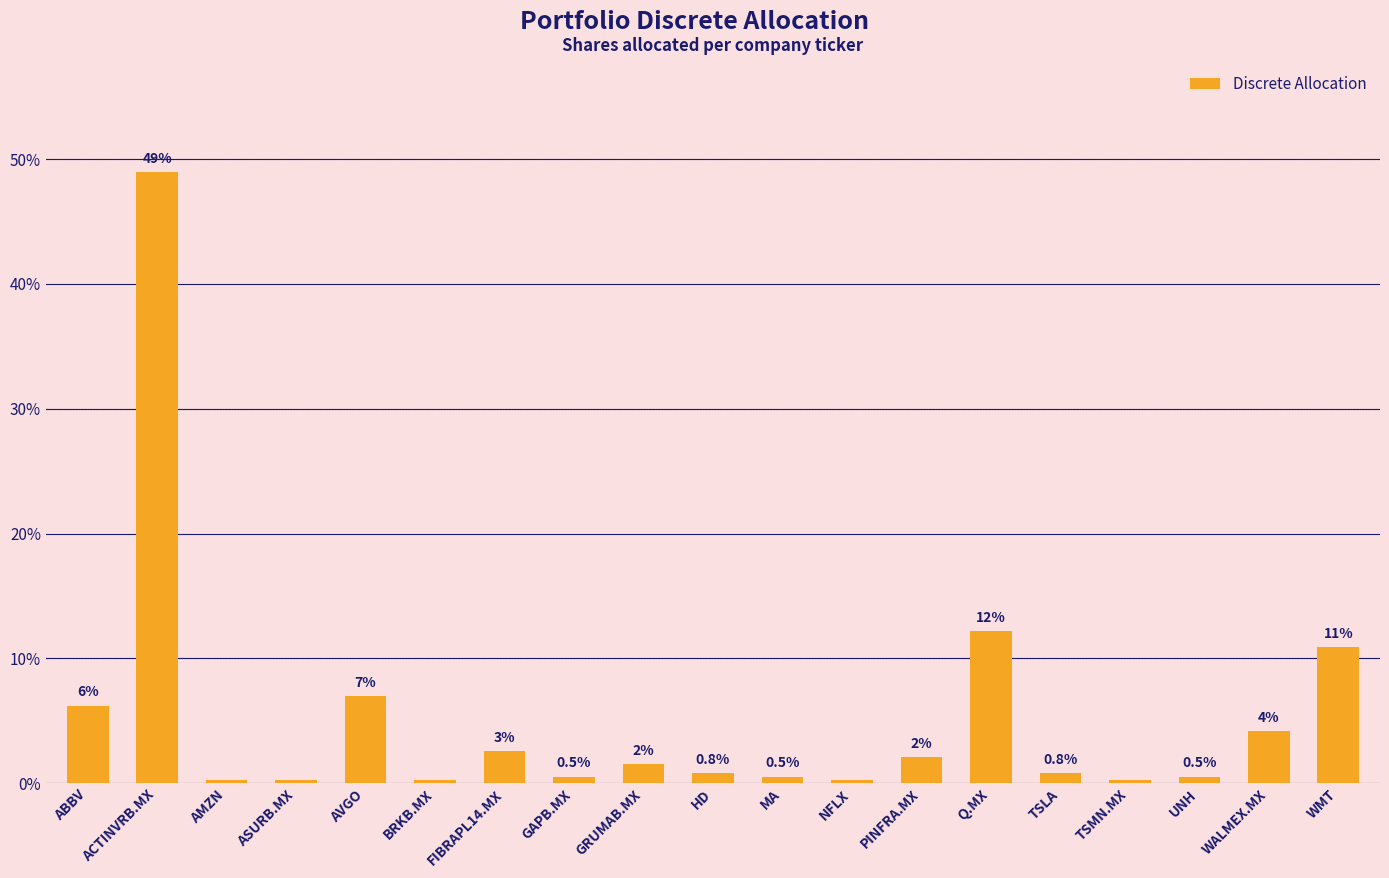

What position from the right is Q.MX?

6